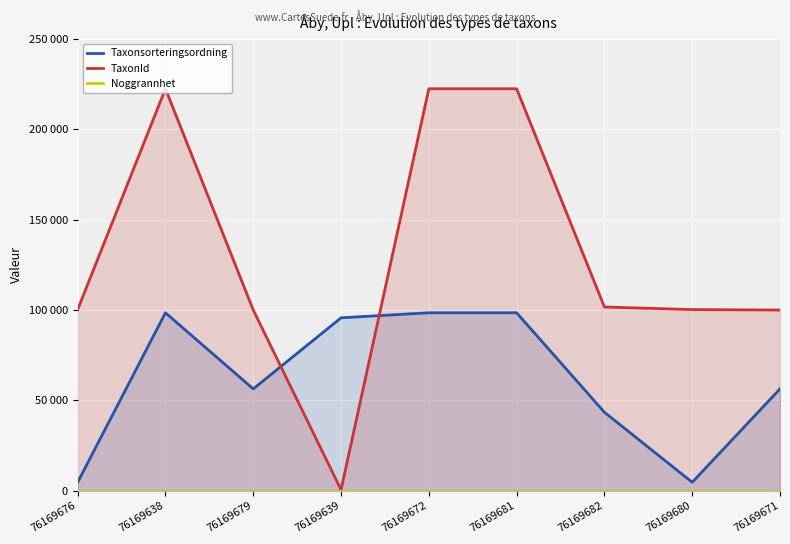

How many data points does each series have?

9